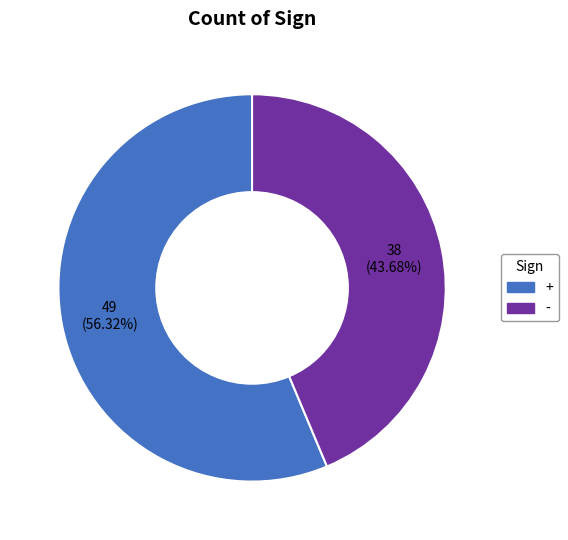

To the nearest percent, what is the difference between the largest and smallest slice percentages?

13%